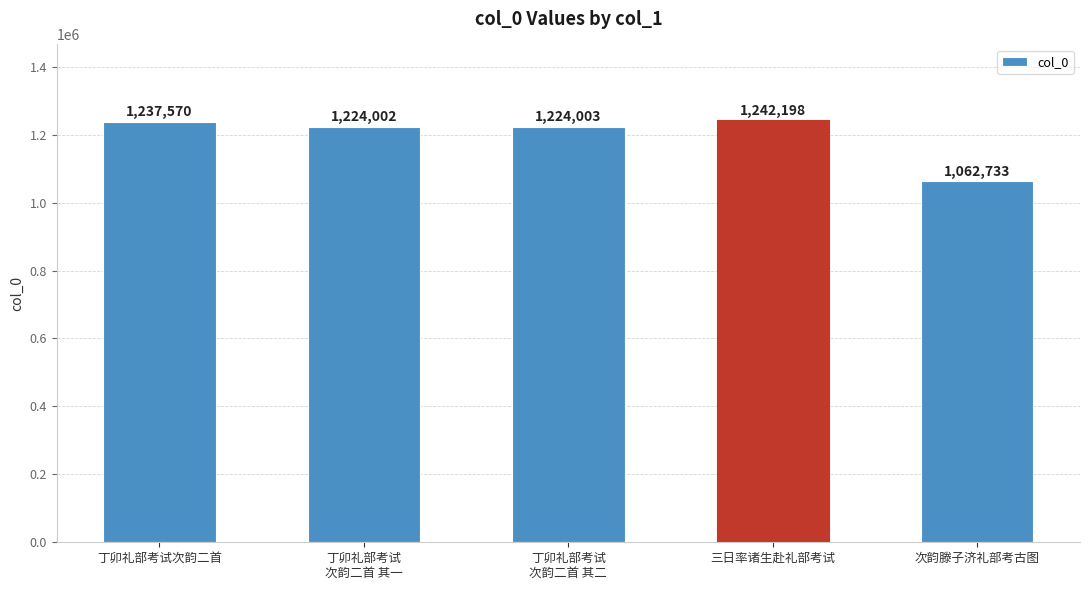

Where does the data first go above 1224003?

丁卯礼部考试次韵二首